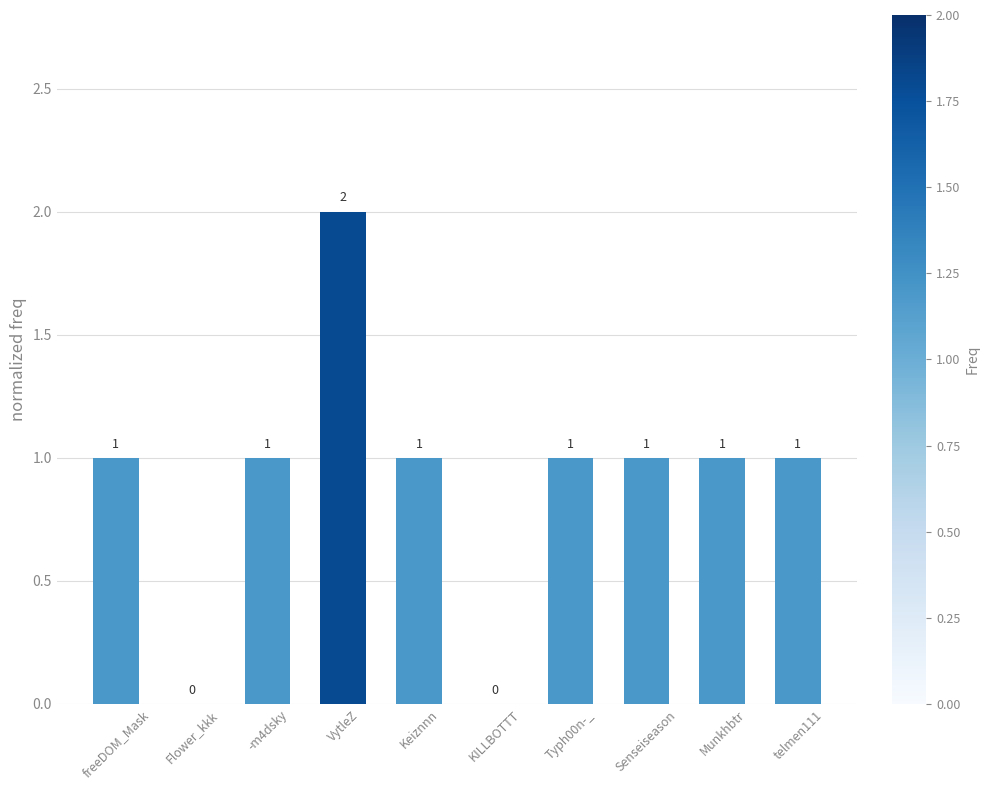

What is the sum of all values?

9